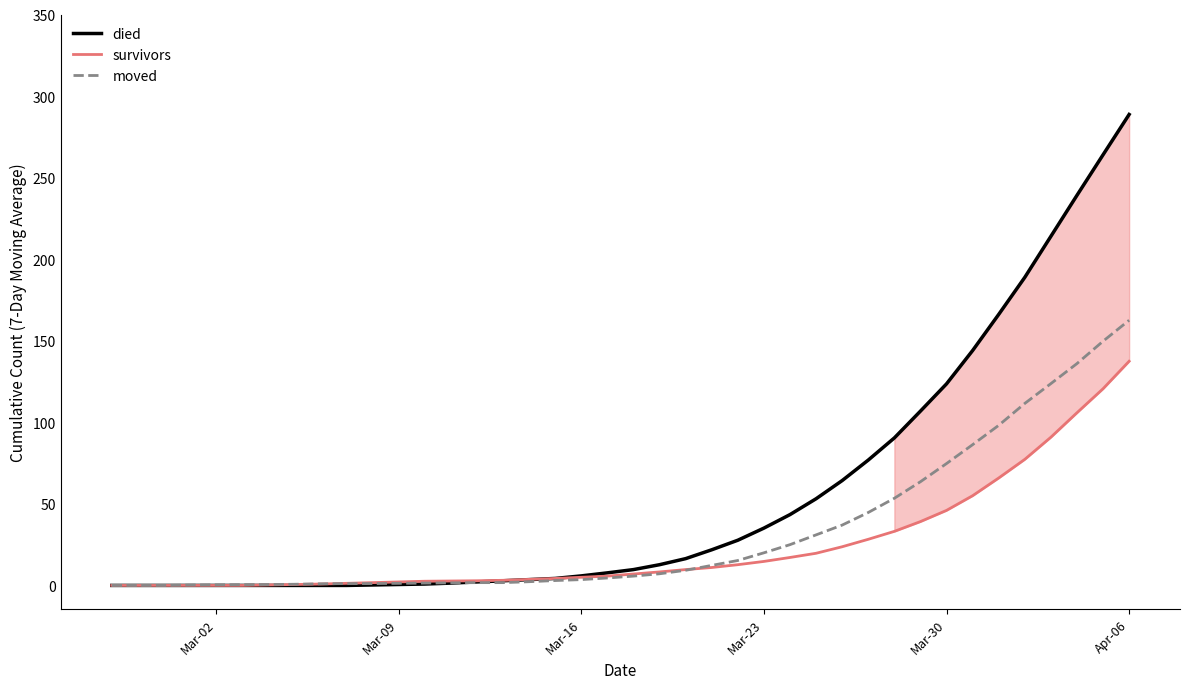

What is the highest value of the died series?

288.7